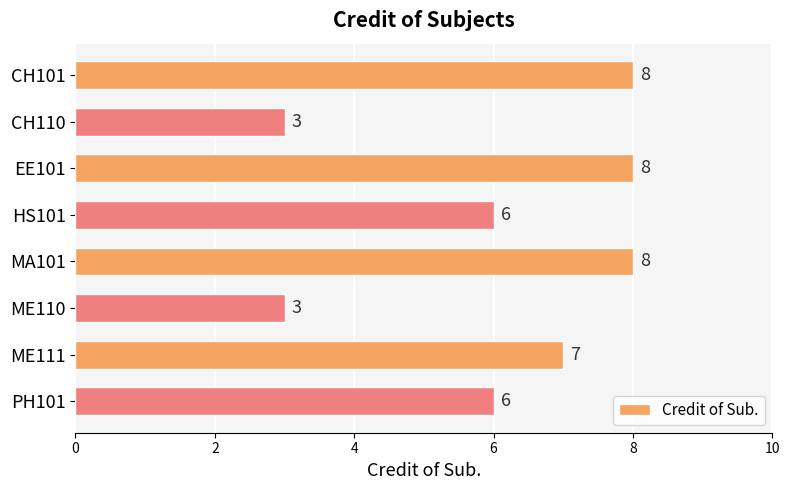

What is the value of the 5th bar from the top?

8